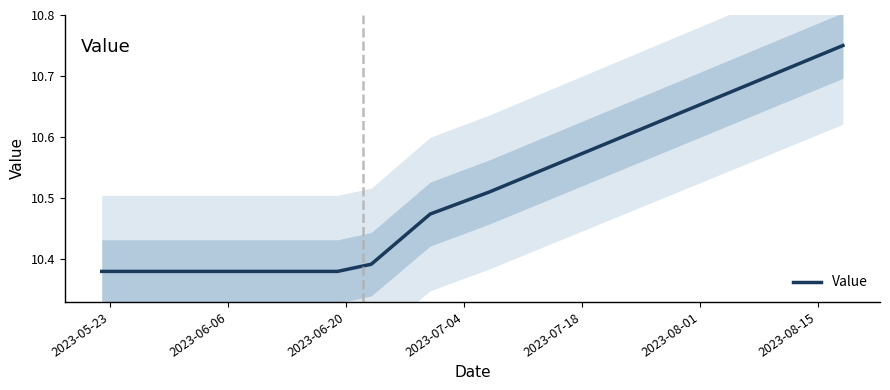

What is the smallest value displayed?

10.4